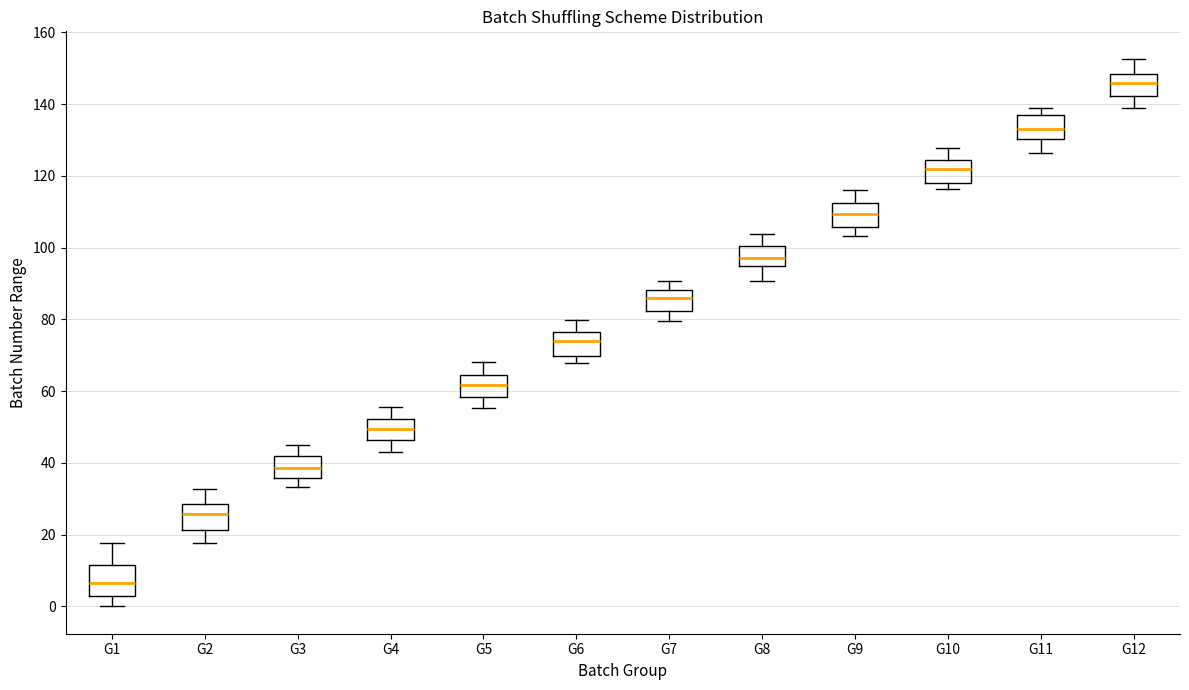

Which box's median line is the lowest?

G1